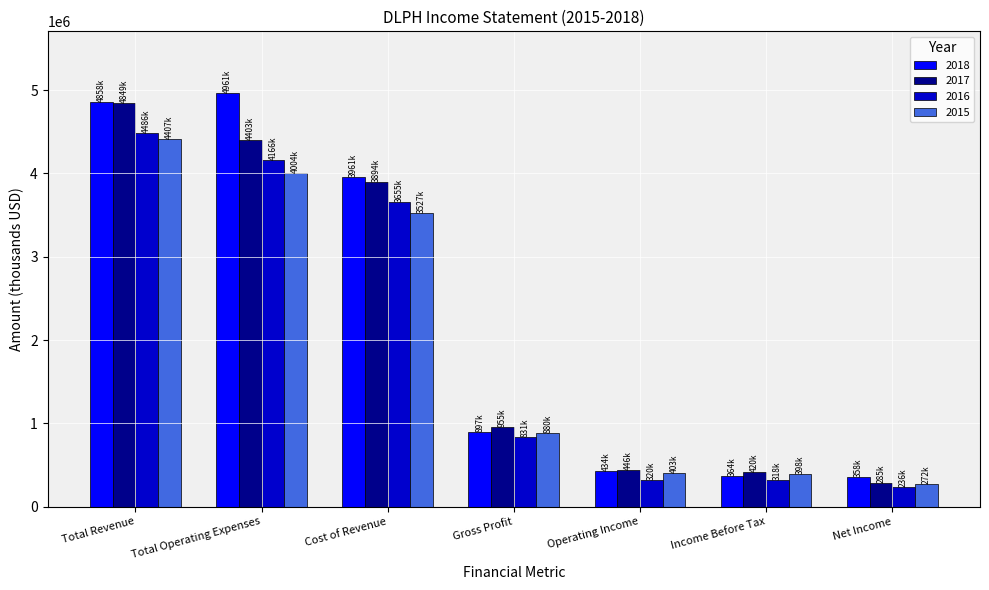

What is the maximum value shown in the chart?

4961000